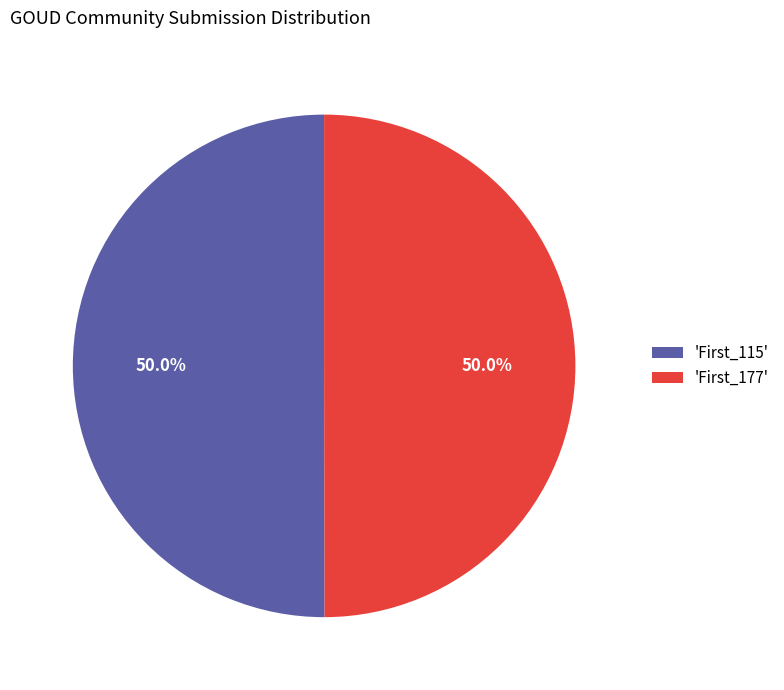

How many segments does this pie chart have?

2